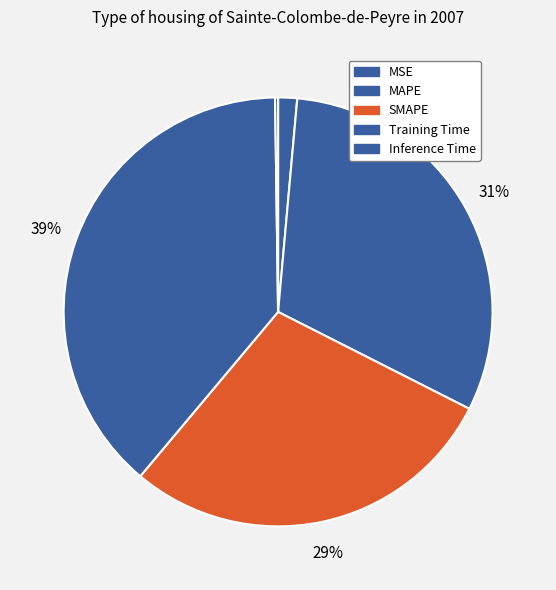

True or false: MAPE accounts for 31% of the total.

True